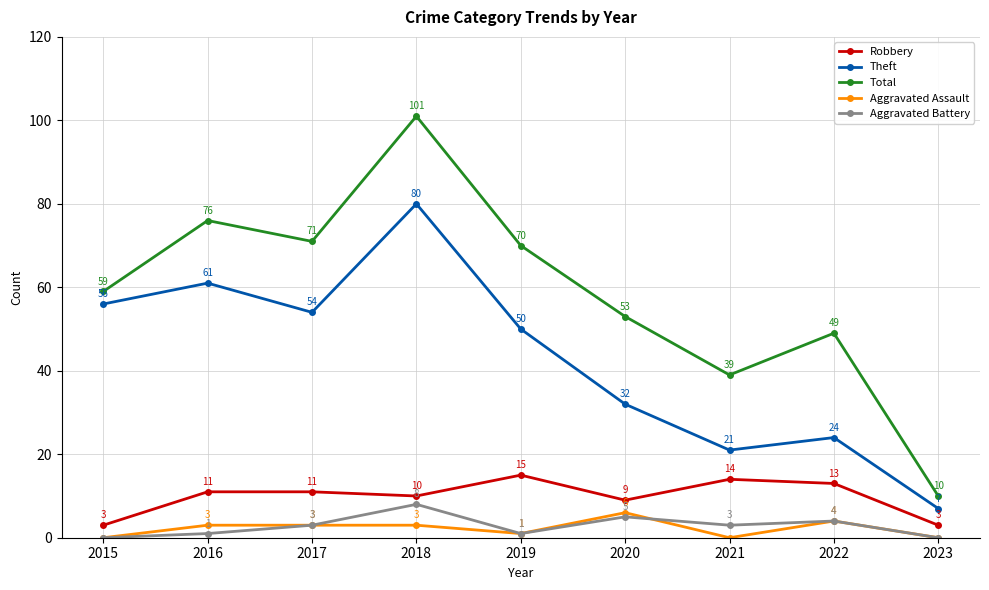

How many data points does each series have?

9